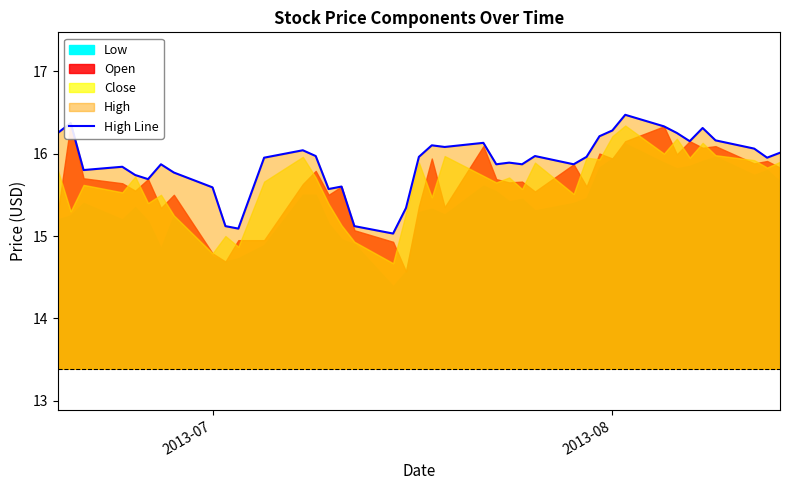

What is the maximum value for High Line?

16.5